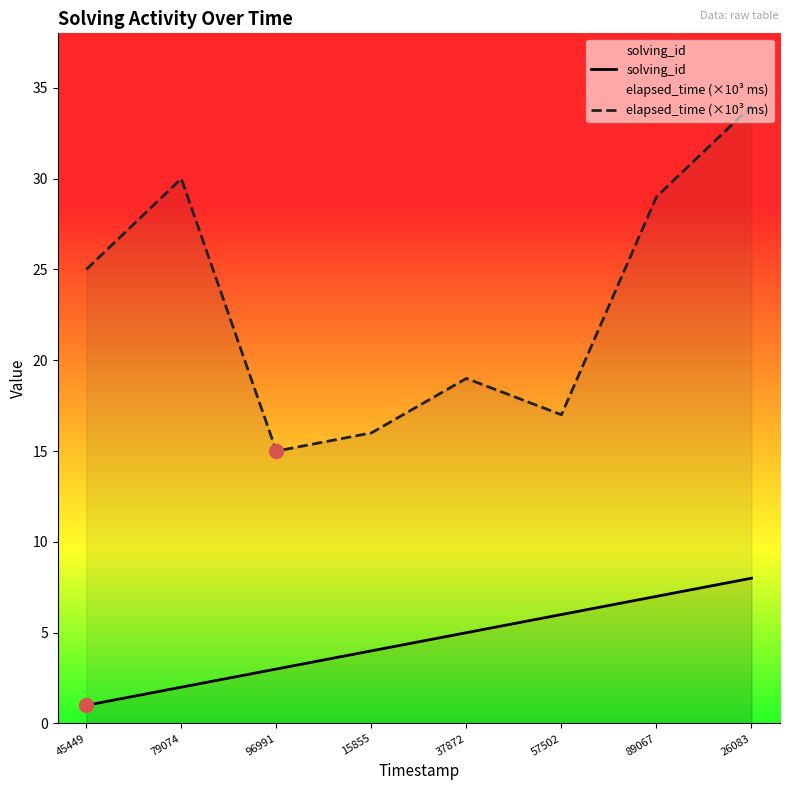

Reading right to left, transcribe all the data shown in this chart.

solving_id: 26083=8	89067=7	57502=6	37872=5	15855=4	96991=3	79074=2	45449=1
elapsed_time (×10³ ms): 26083=34	89067=29	57502=17	37872=19	15855=16	96991=15	79074=30	45449=25